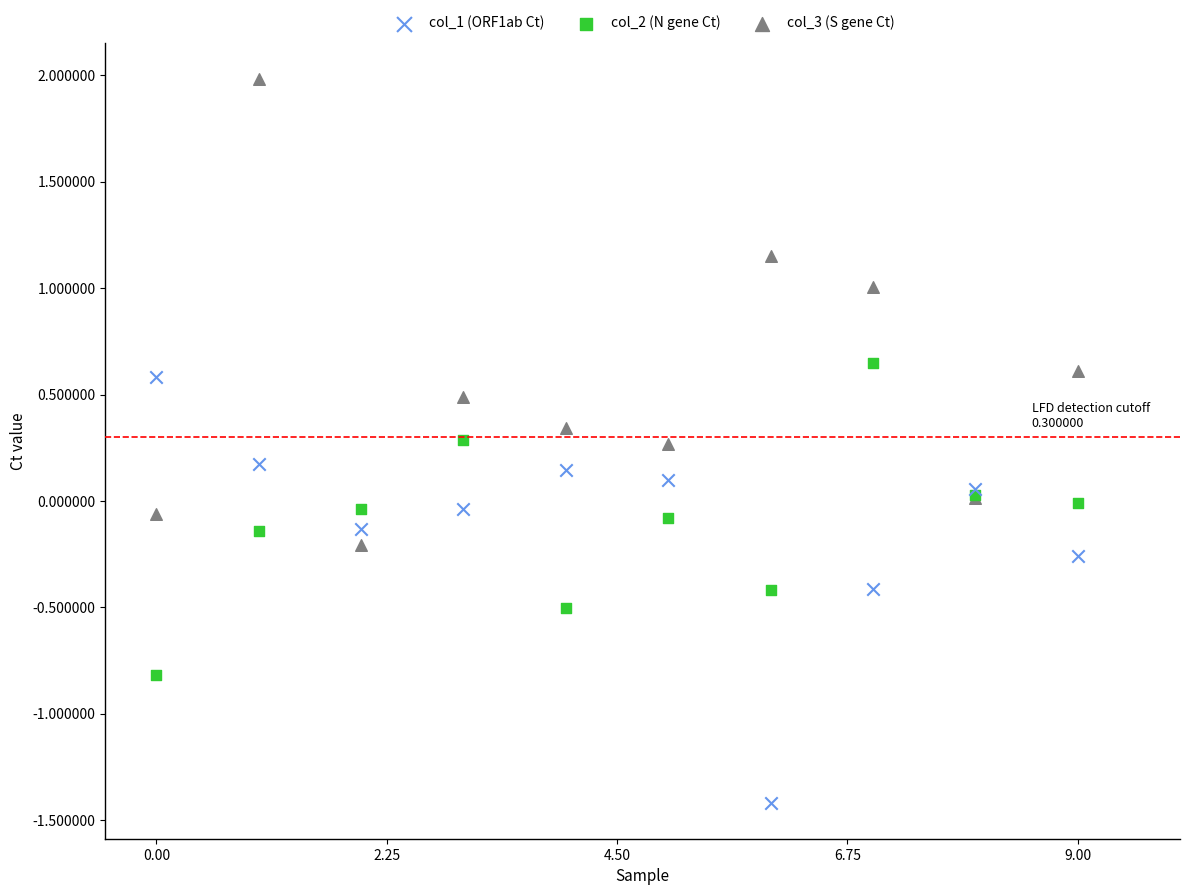

Which series contains the lowest Y value?

col_1 (ORF1ab Ct)